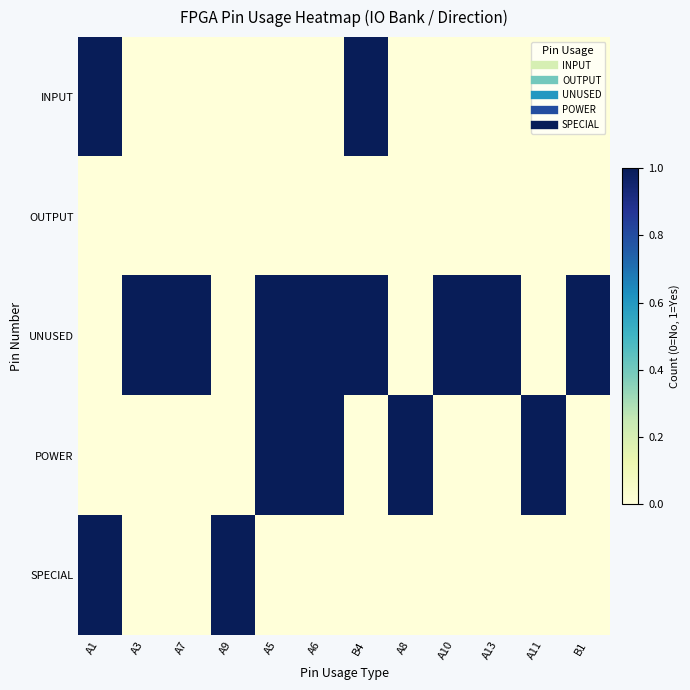

Reading left to right, extract all data points from this chart.

INPUT: A1=1	A3=0	A7=0	A9=0	A5=0	A6=0	B4=1	A8=0	A10=0	A13=0	A11=0	B1=0
OUTPUT: A1=0	A3=0	A7=0	A9=0	A5=0	A6=0	B4=0	A8=0	A10=0	A13=0	A11=0	B1=0
UNUSED: A1=0	A3=1	A7=1	A9=0	A5=1	A6=1	B4=1	A8=0	A10=1	A13=1	A11=0	B1=1
POWER: A1=0	A3=0	A7=0	A9=0	A5=1	A6=1	B4=0	A8=1	A10=0	A13=0	A11=1	B1=0
SPECIAL: A1=1	A3=0	A7=0	A9=1	A5=0	A6=0	B4=0	A8=0	A10=0	A13=0	A11=0	B1=0